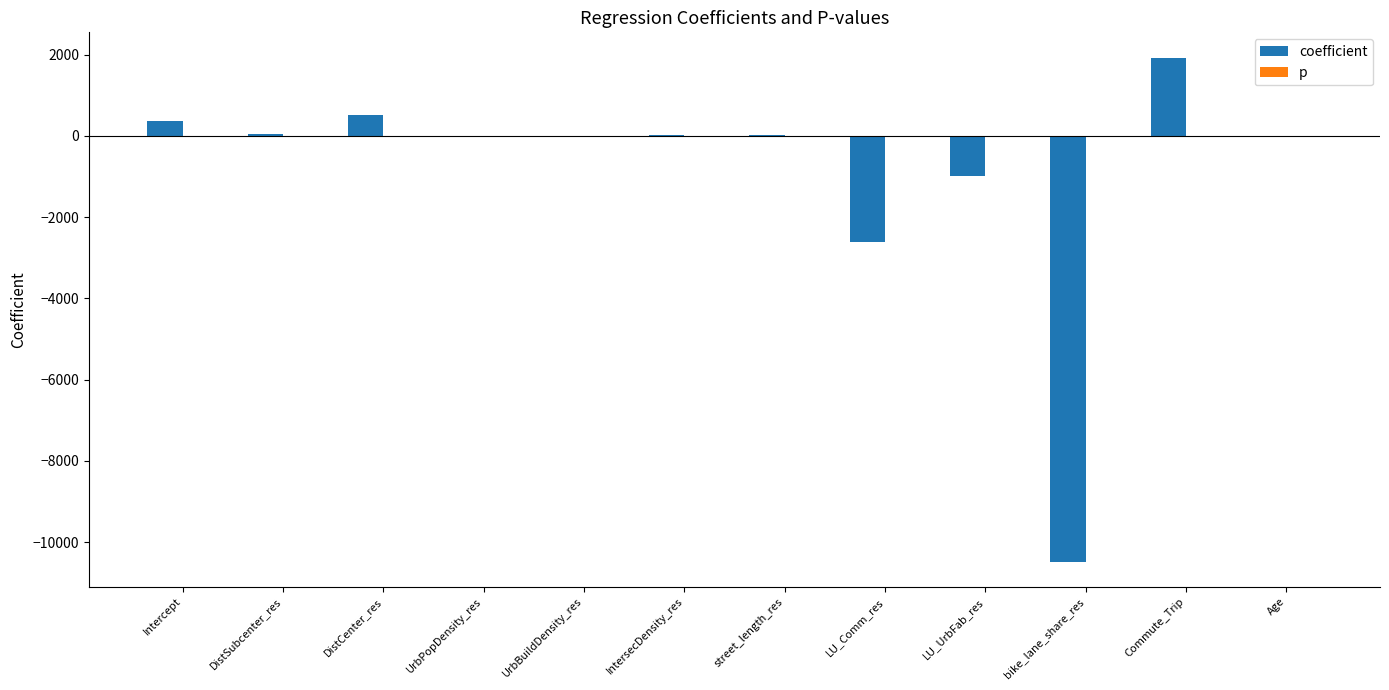

What is the difference between the coefficient values at LU_UrbFab_res and Age?

975.0